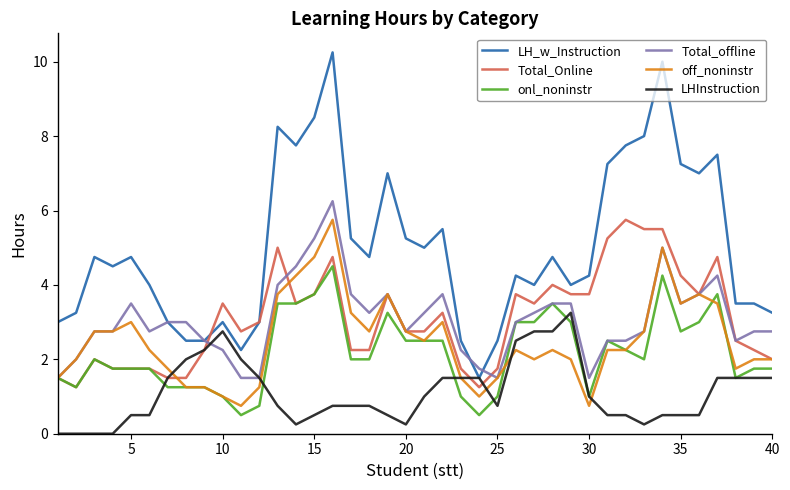

Which series has the largest total across all categories?

LH_w_Instruction